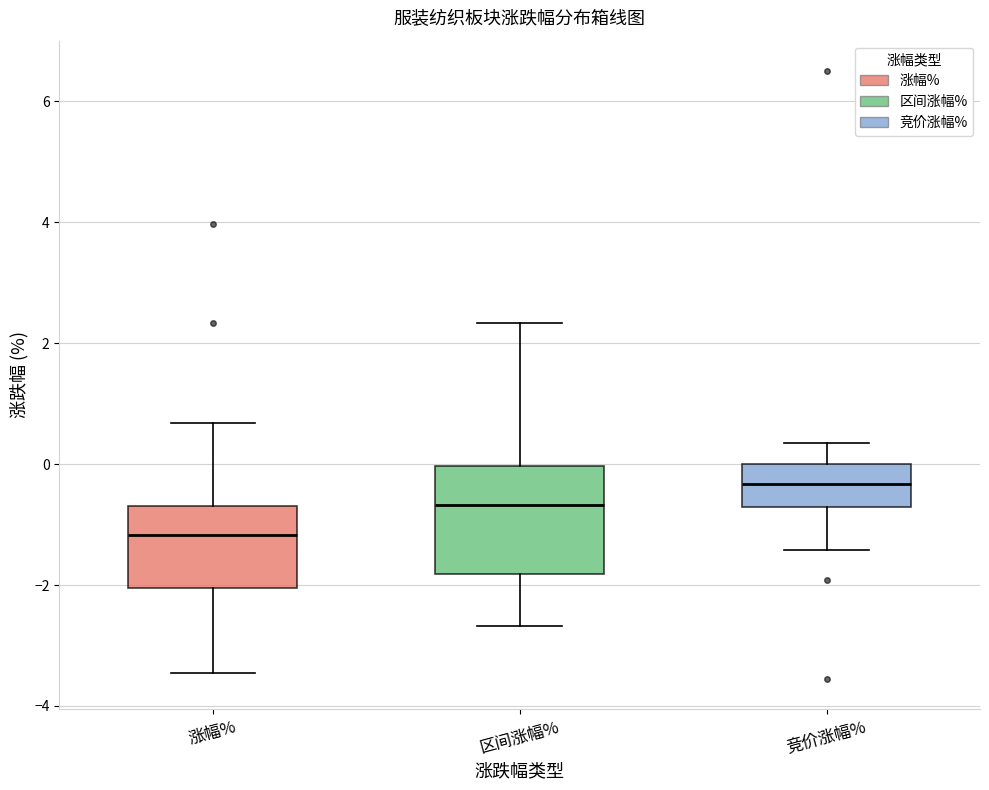

Reading left to right, transcribe this box plot: for each box, give where its median line is, the range the box spans, and where its two whiskers end, as read against the y-axis. The values are not printed on the chart, so give them approximately, as read against the axis.

涨幅%: median -1.2, box -2.0 to -0.6, whiskers -3.4 to 0.6
区间涨幅%: median -0.6, box -1.8 to 0.0, whiskers -2.6 to 2.4
竞价涨幅%: median -0.4, box -0.8 to 0.0, whiskers -1.4 to 0.4